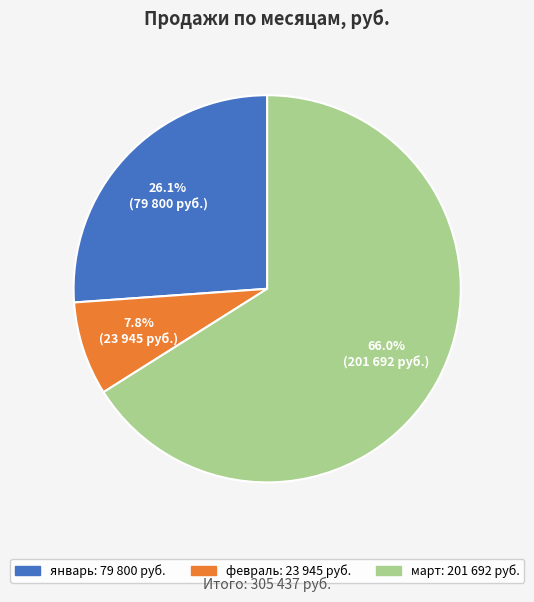

To the nearest percent, what percentage of the pie is март?

66%